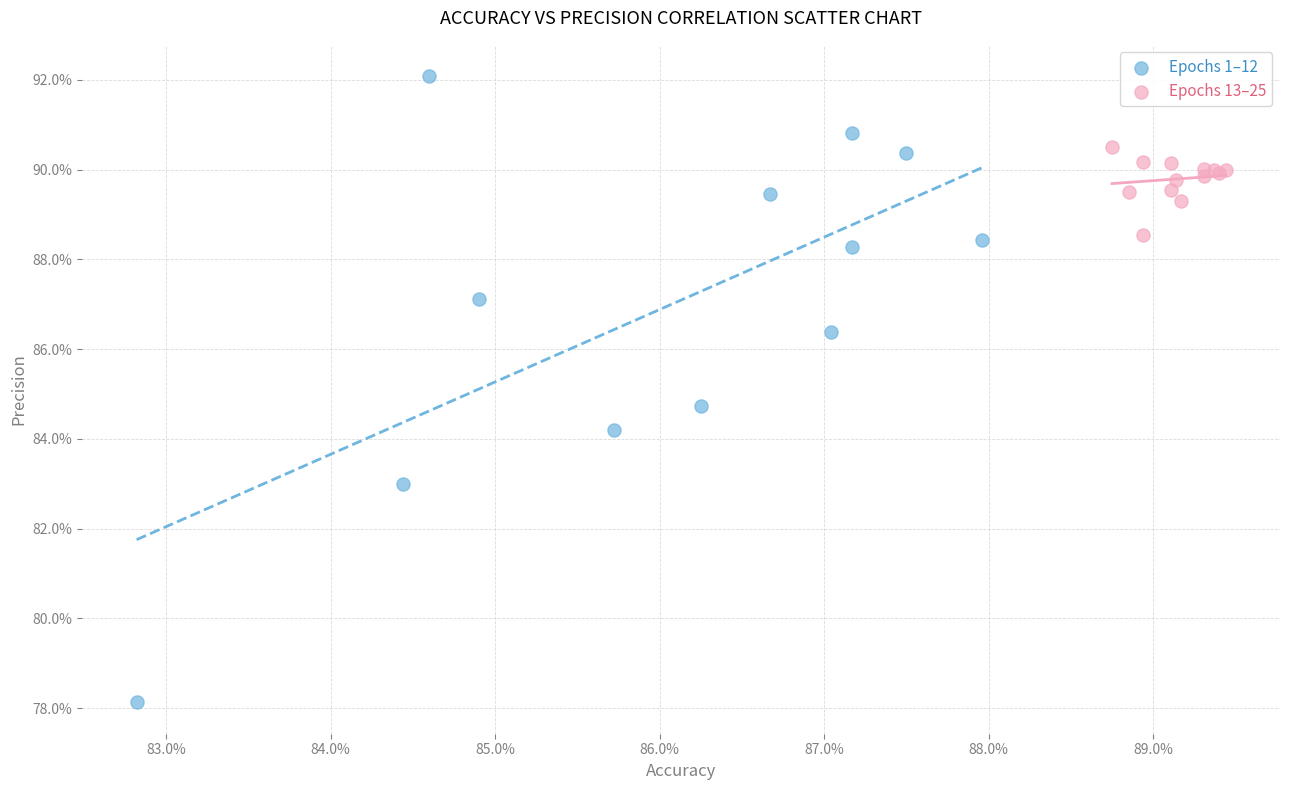

Which series reaches the maximum Y coordinate?

Epochs 1–12